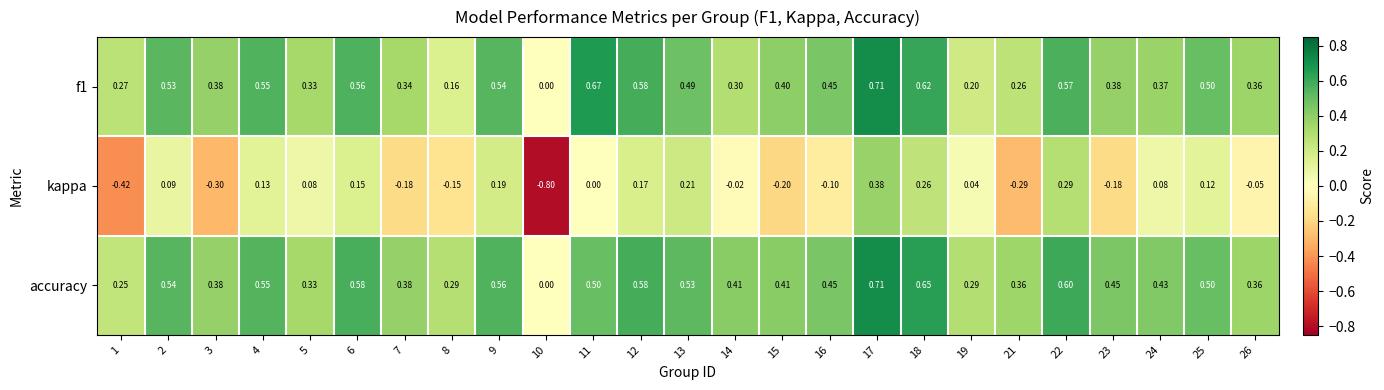

Which series changed the most between 4 and 15?

kappa